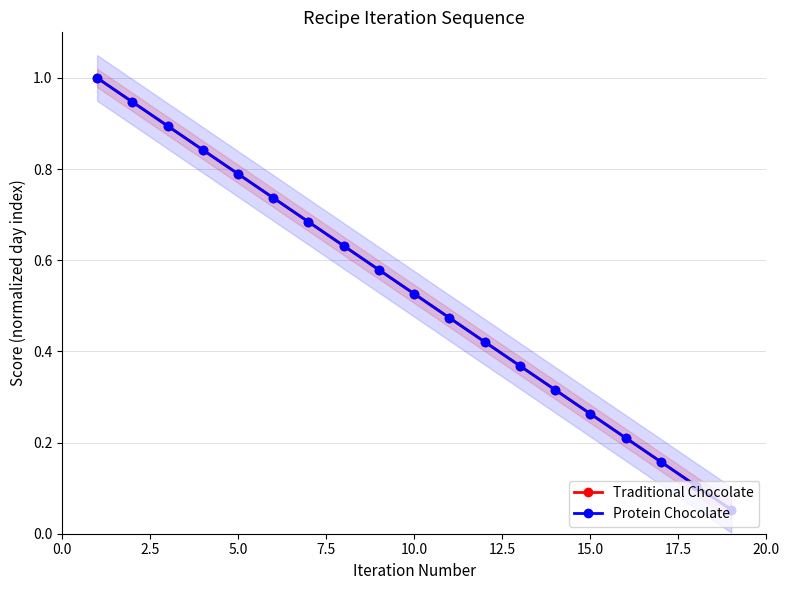

Is the value of Traditional Chocolate at 18 greater than the value of Protein Chocolate at 16?

No